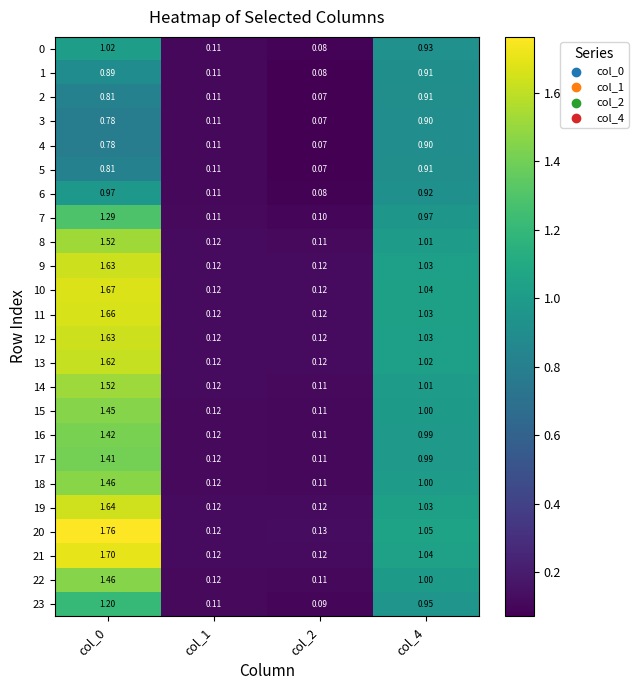

Is the value of 1 at col_2 greater than the value of 20 at col_1?

No